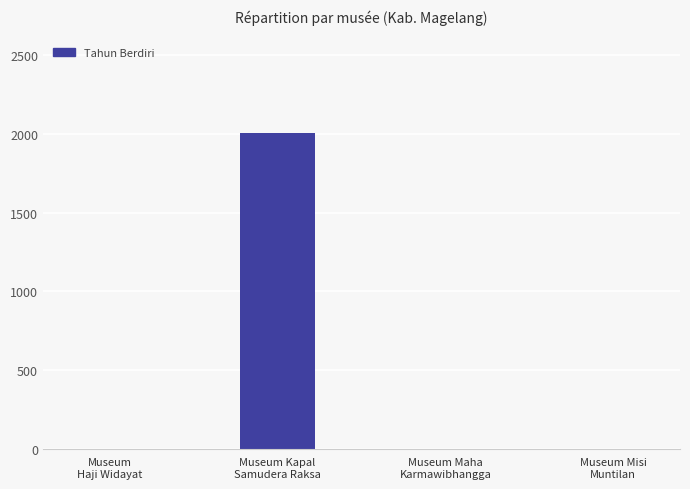

What is the sum of the values at Museum Maha
Karmawibhangga and Museum Kapal
Samudera Raksa?

2005